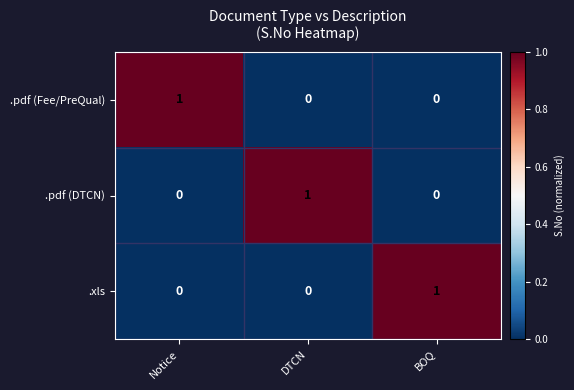

What is the greatest value displayed?

1